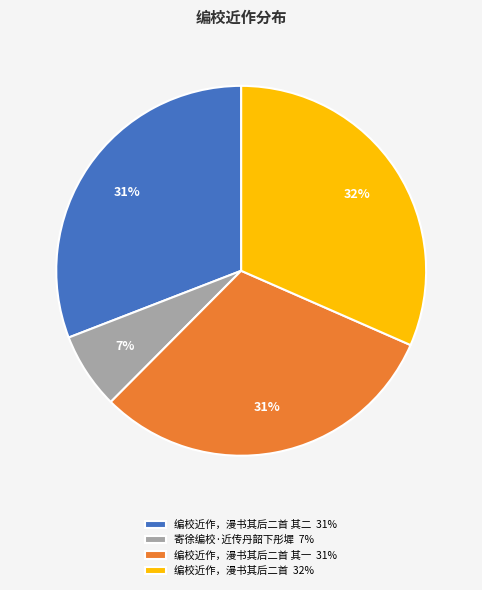

Which category has the smallest portion of the pie?

寄徐编校·近传丹韶下彤墀 7%